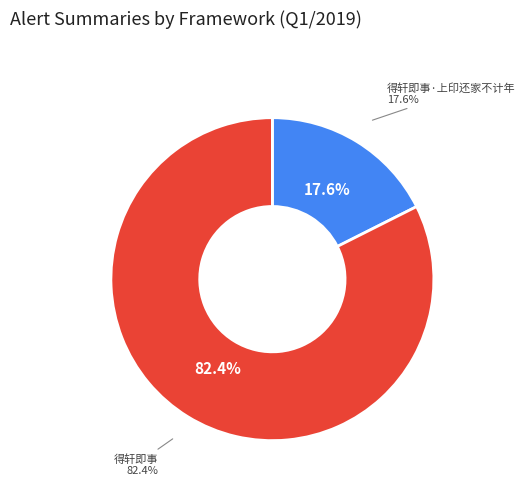

How many slices are in this pie chart?

2